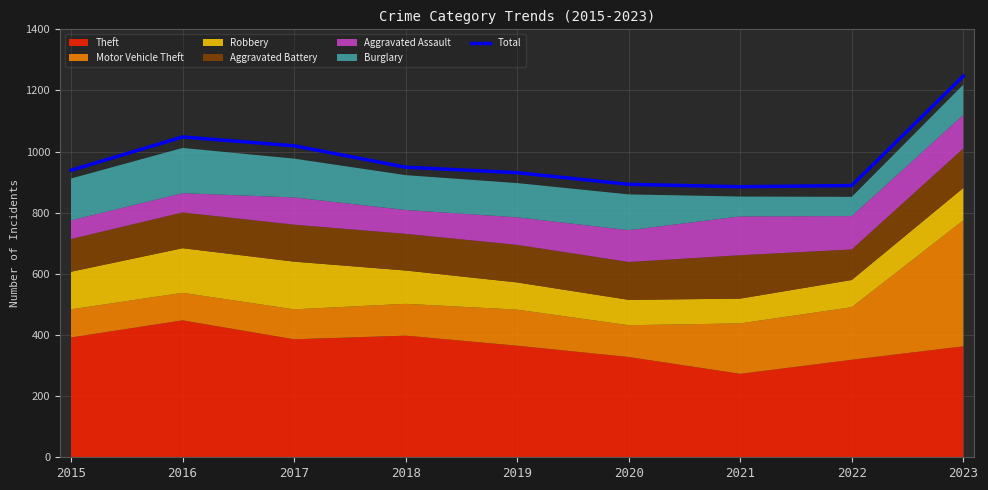

Where is the first local minimum?

2021